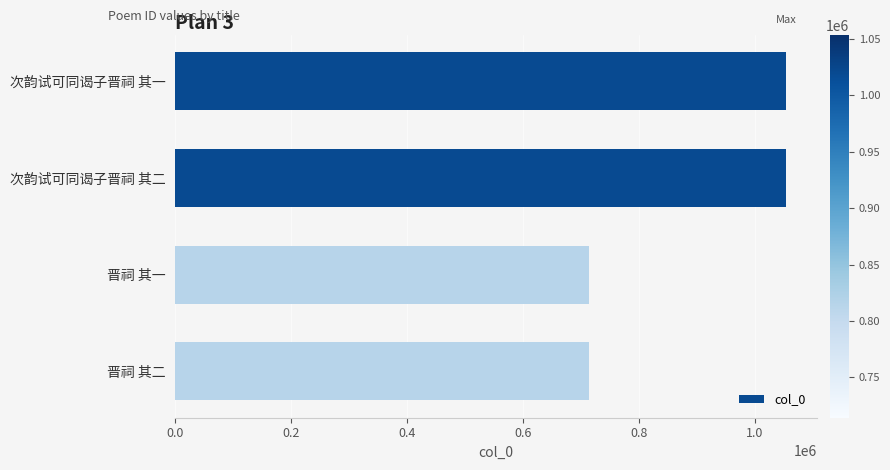

What is the difference between the maximum and minimum values?

339394